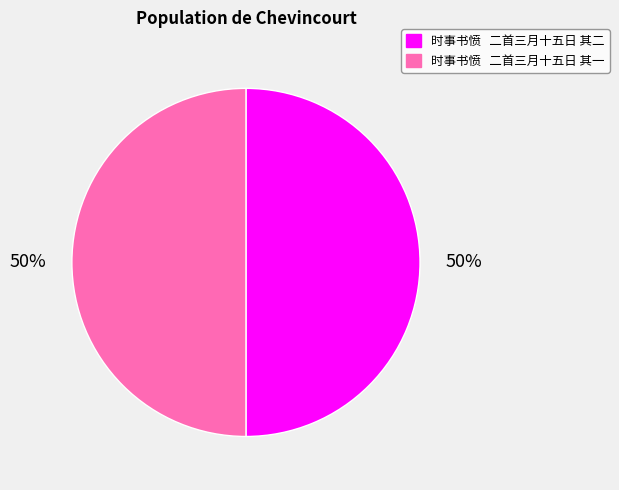

True or false: 时事书愤 二首三月十五日 其一 accounts for 50% of the total.

True